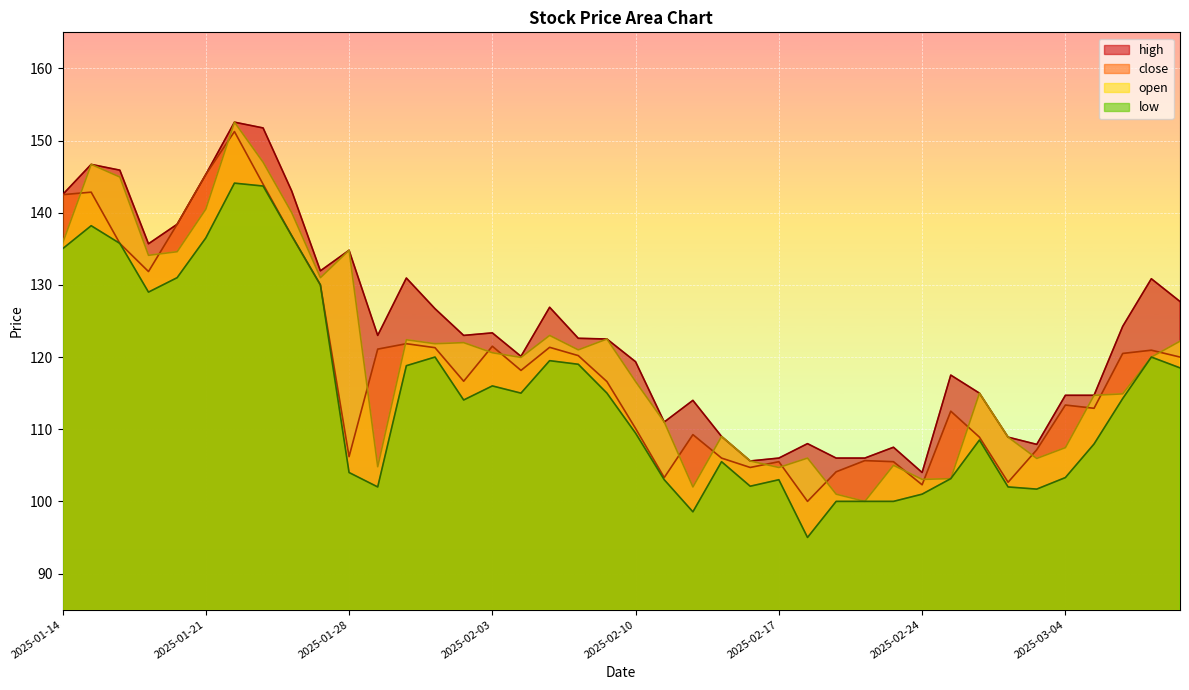

True or false: low and close intersect in this chart.

False